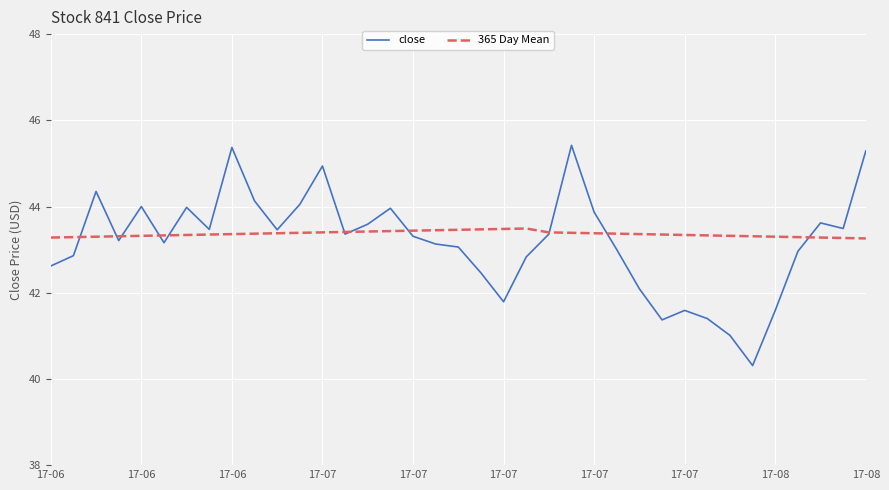

What is the maximum value shown in the chart?

45.4